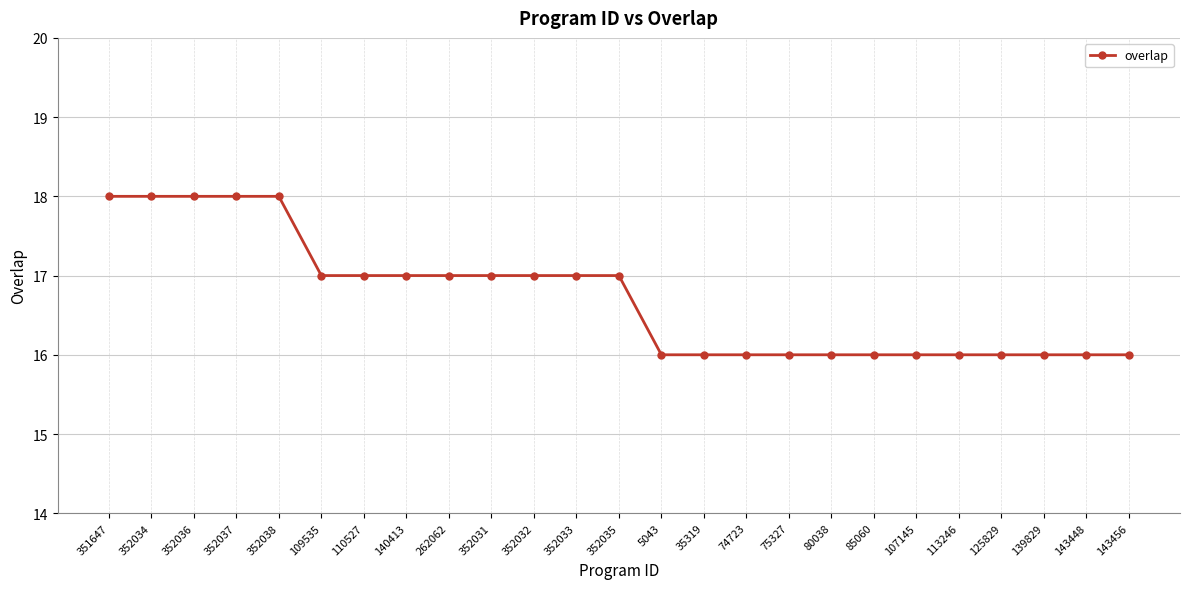

Is it true that the value at 352034 is 6?

False